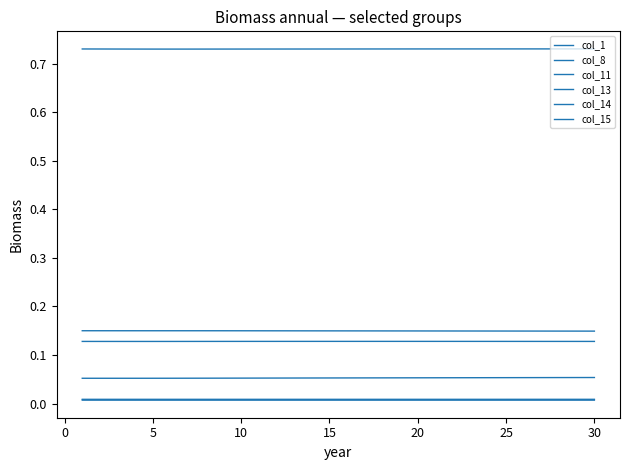

Does the chart display data point markers on the line(s)?

No